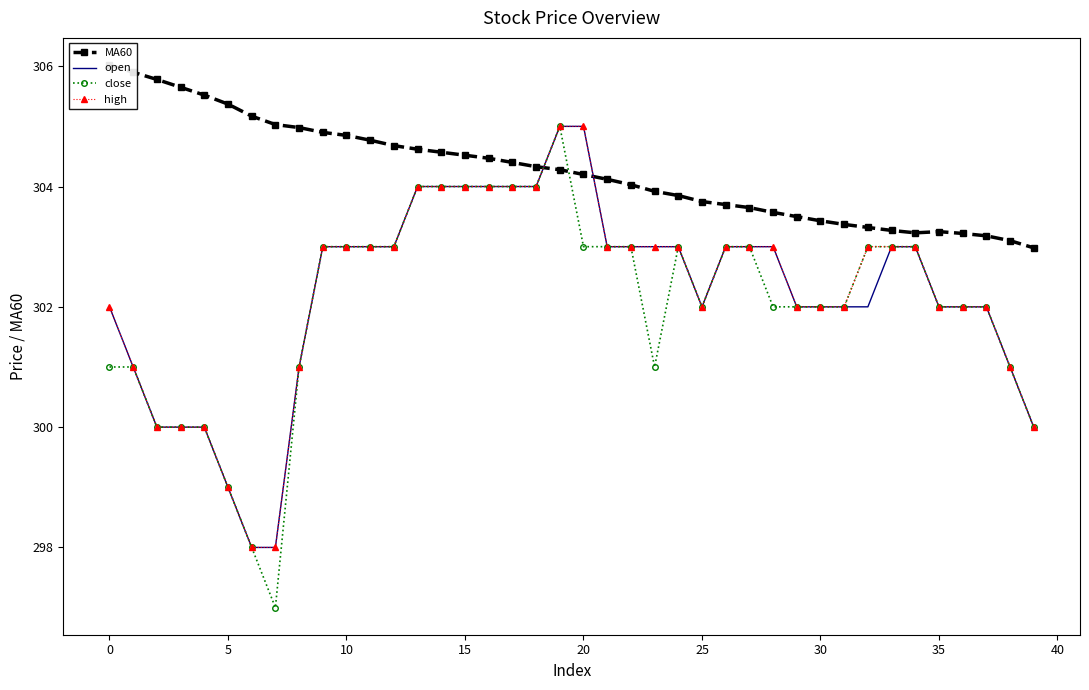

True or false: MA60 has more than 0 interior local peaks.

True